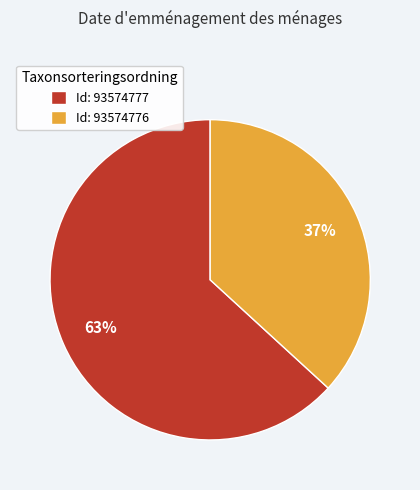

Is the sum of Id: 93574777 and Id: 93574776 greater than half?

Yes